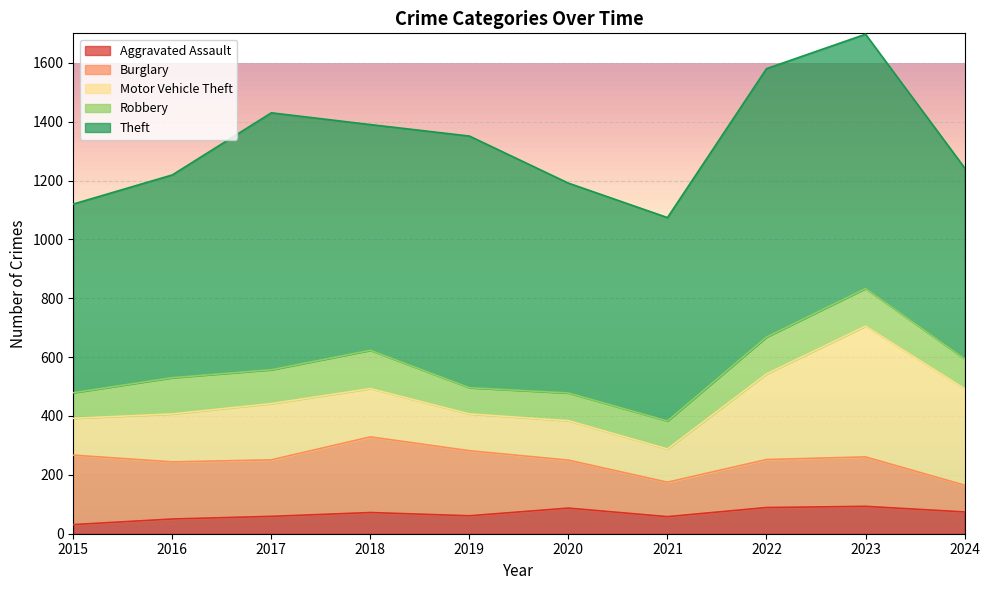

The value of Theft at 2016 is 355. True or false?

False